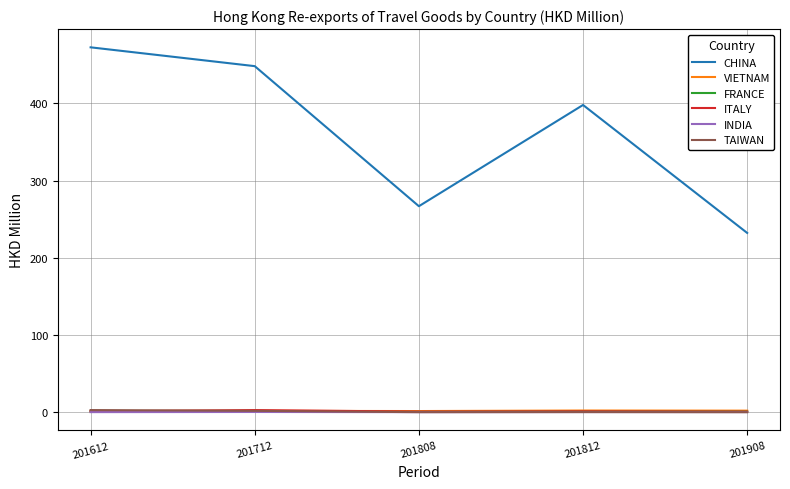

Is it true that VIETNAM equals 1.9 at 201712?

True